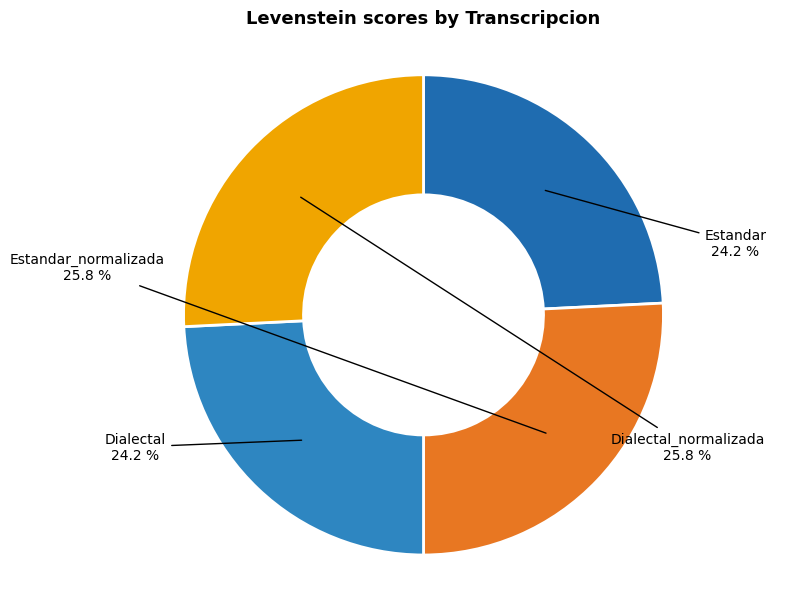

Is it true that Dialectal_normalizada is 13% of the pie?

False